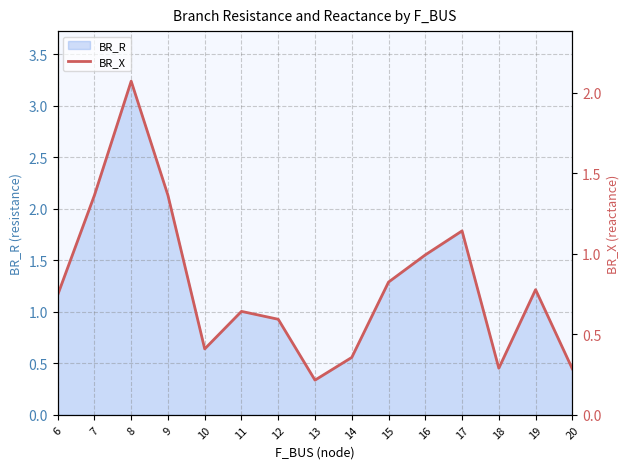

What is the value of the 1st point from the left?

0.7